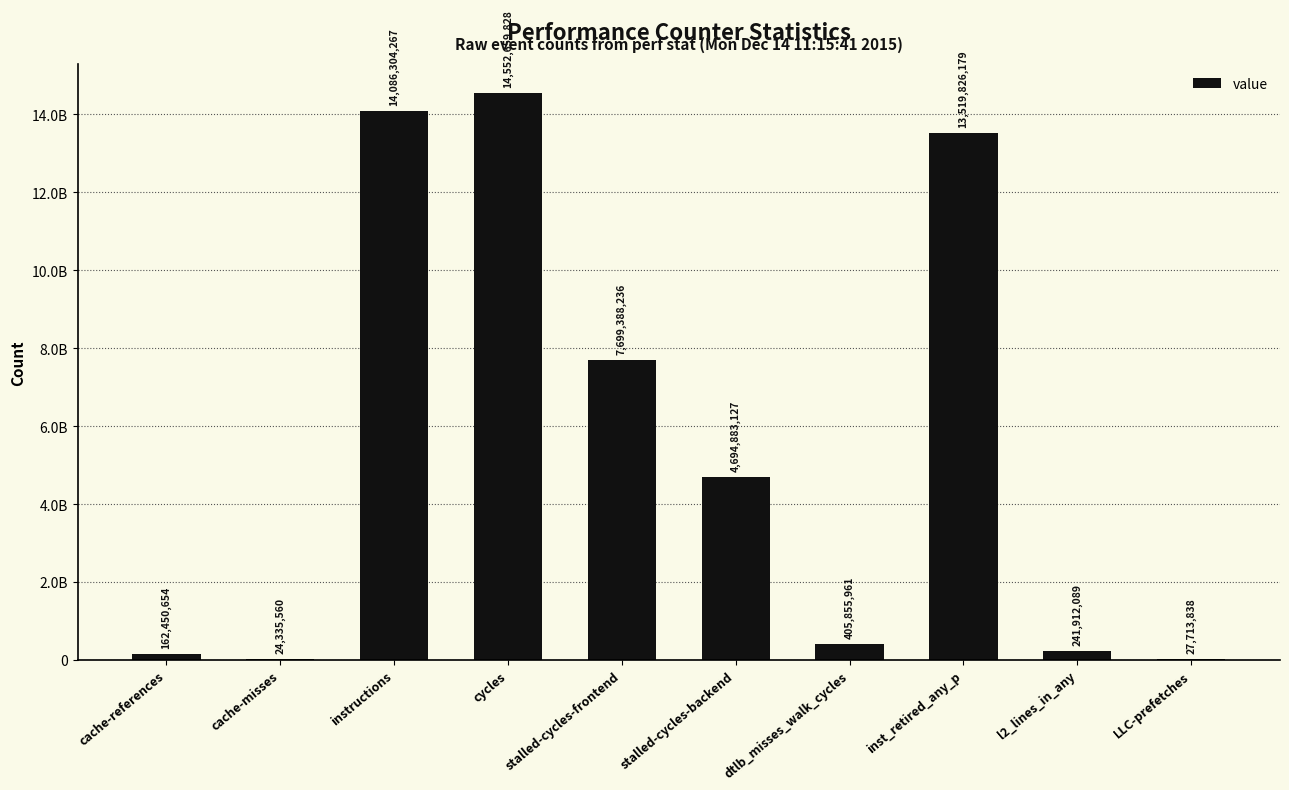

What is the change in value from cache-references to cache-misses?

-138115094